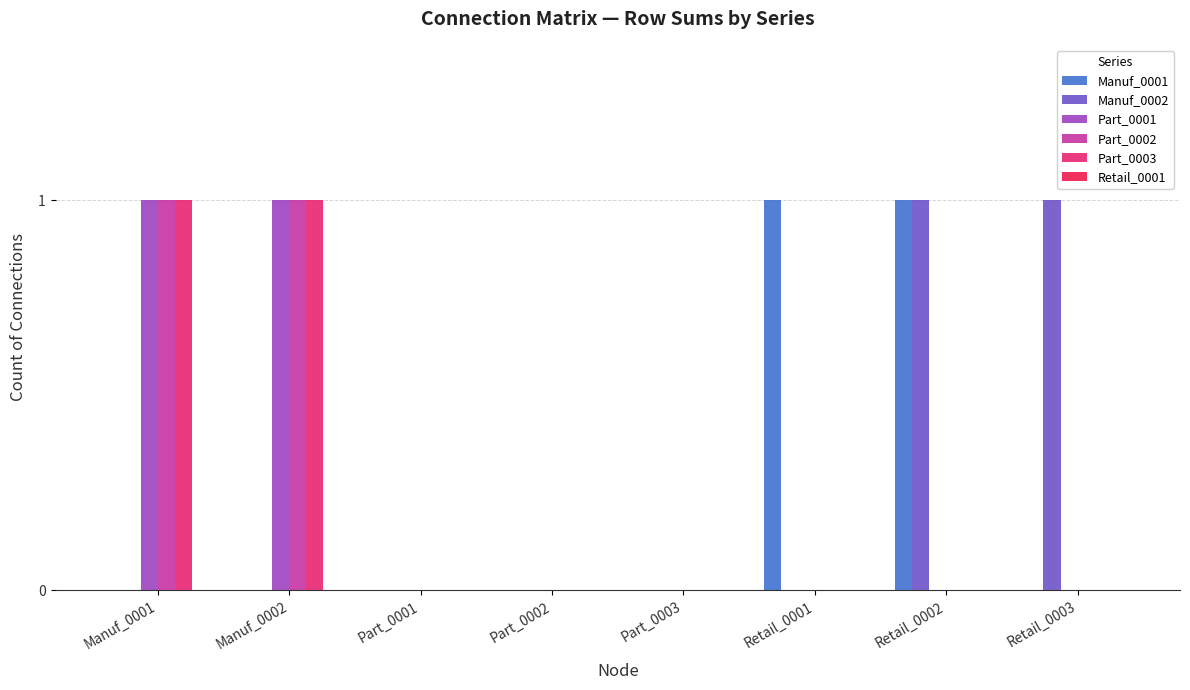

Reading right to left, list all the values displayed in this chart.

Manuf_0001: 0	1	1	0	0	0	0	0
Manuf_0002: 1	1	0	0	0	0	0	0
Part_0001: 0	0	0	0	0	0	1	1
Part_0002: 0	0	0	0	0	0	1	1
Part_0003: 0	0	0	0	0	0	1	1
Retail_0001: 0	0	0	0	0	0	0	0